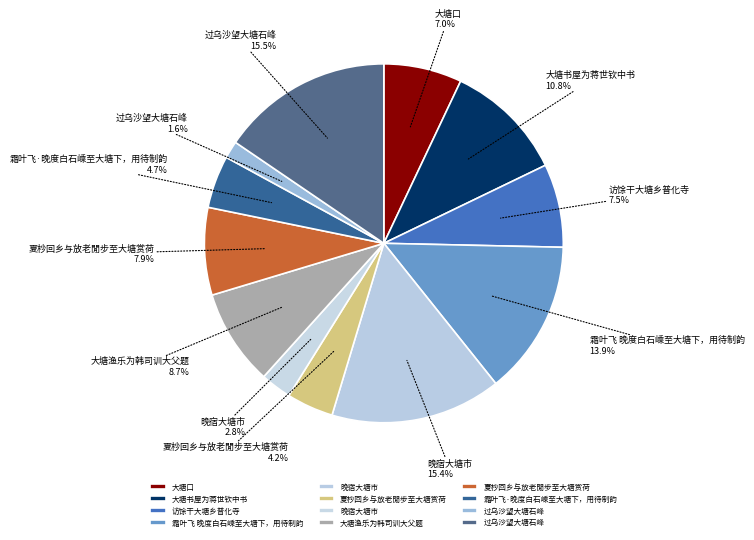

Rank the categories by value from lowest to highest.

过乌沙望大塘石峰, 晚宿大塘市, 夏杪回乡与放老閒步至大塘赏荷, 霜叶飞·晚度白石嵊至大塘下，用待制韵, 大塘口, 访馀干大塘乡普化寺, 夏杪回乡与放老閒步至大塘赏荷, 大塘渔乐为韩司训大父题, 大塘书屋为蒋世钦中书, 霜叶飞 晚度白石嵊至大塘下，用待制韵, 晚宿大塘市, 过乌沙望大塘石峰